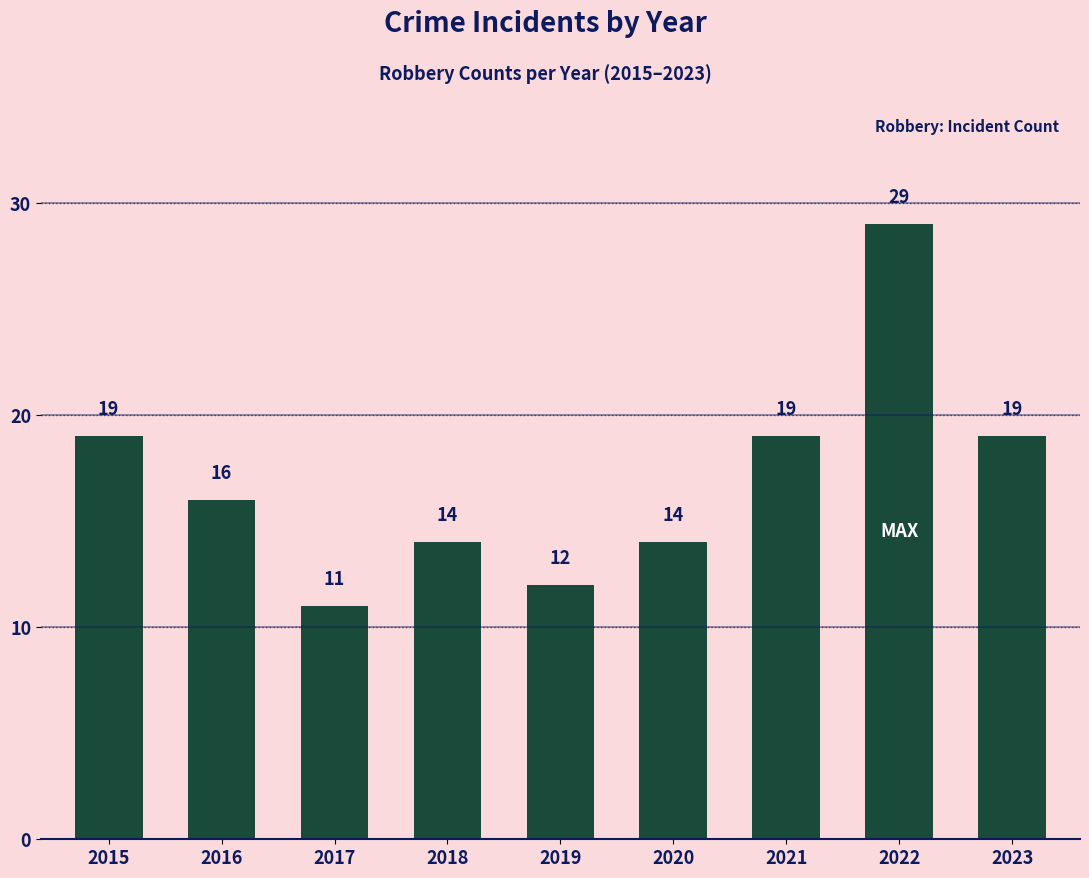

Count the number of categories in the chart.

9